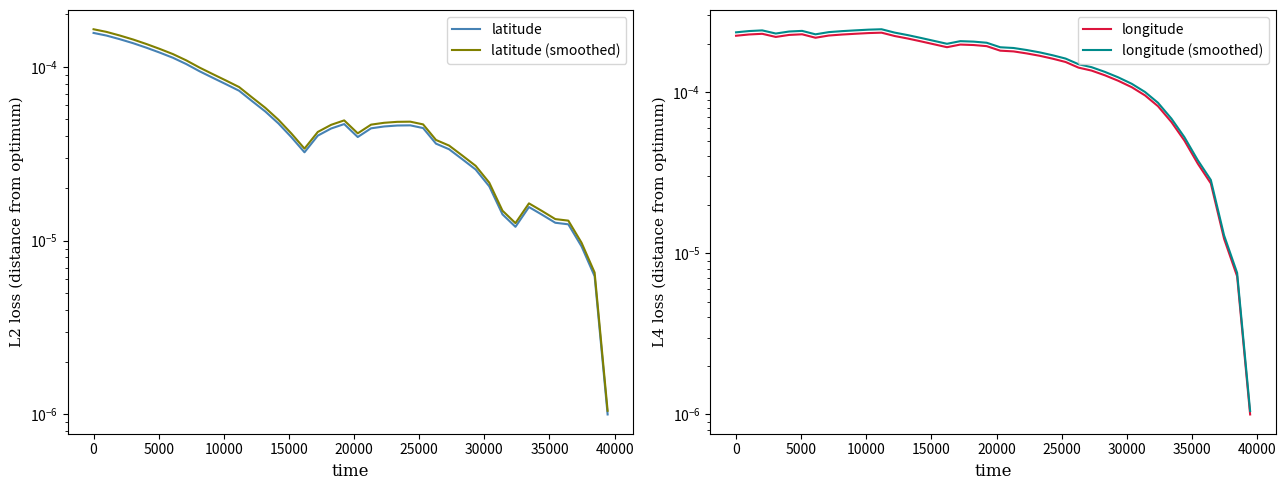

Is it true that longitude (smoothed) equals 0.0 at 35000?

False